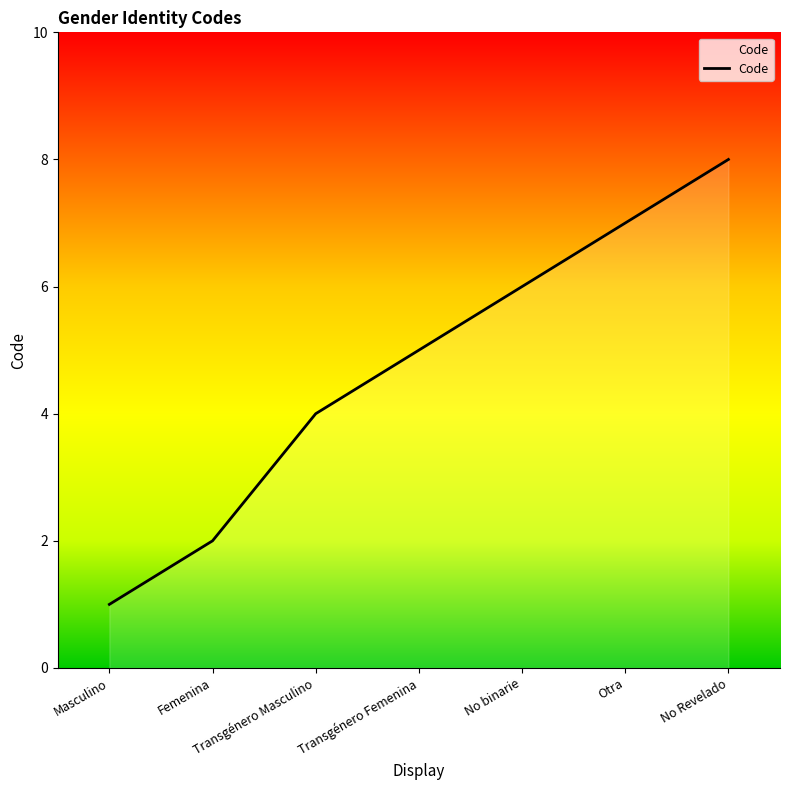

Approximately how many times larger is the value at Transgénero Masculino compared to Femenina?

2.0